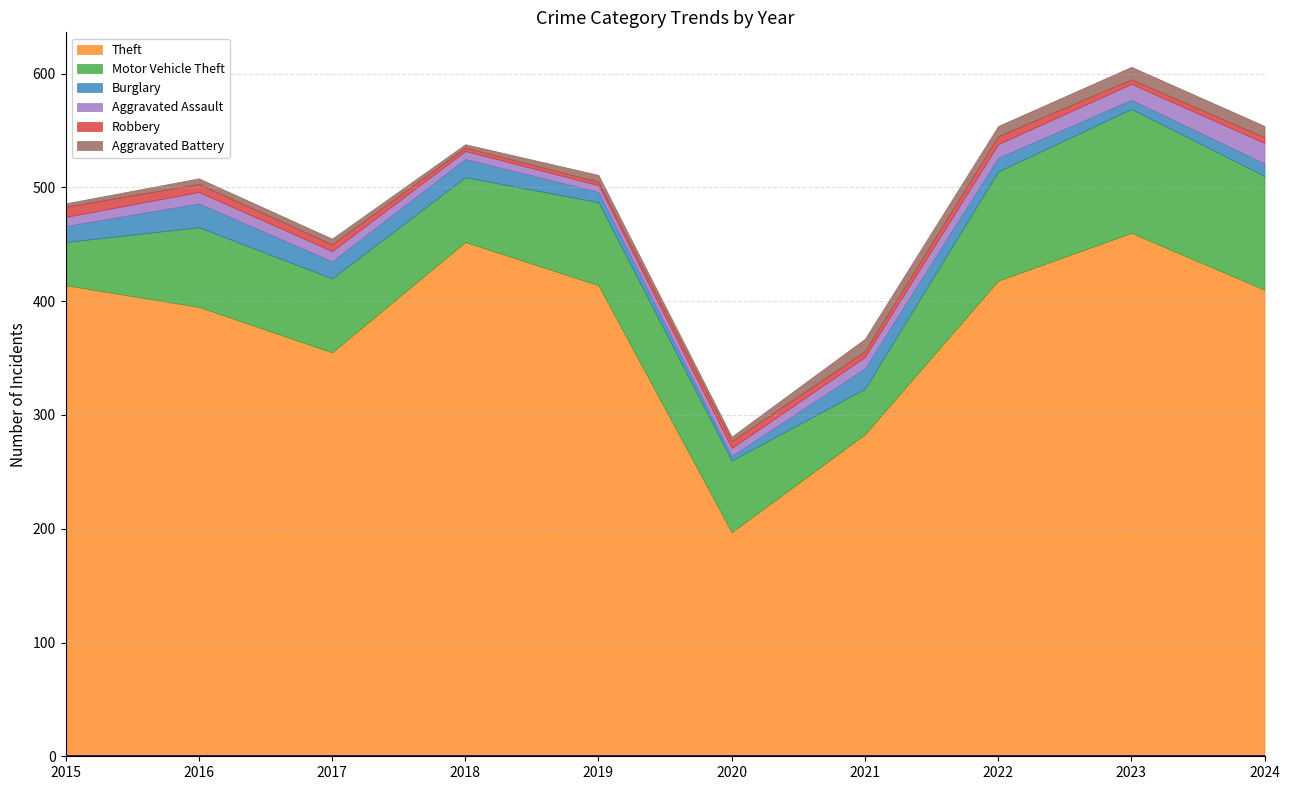

What is the sum of all Motor Vehicle Theft values?

711